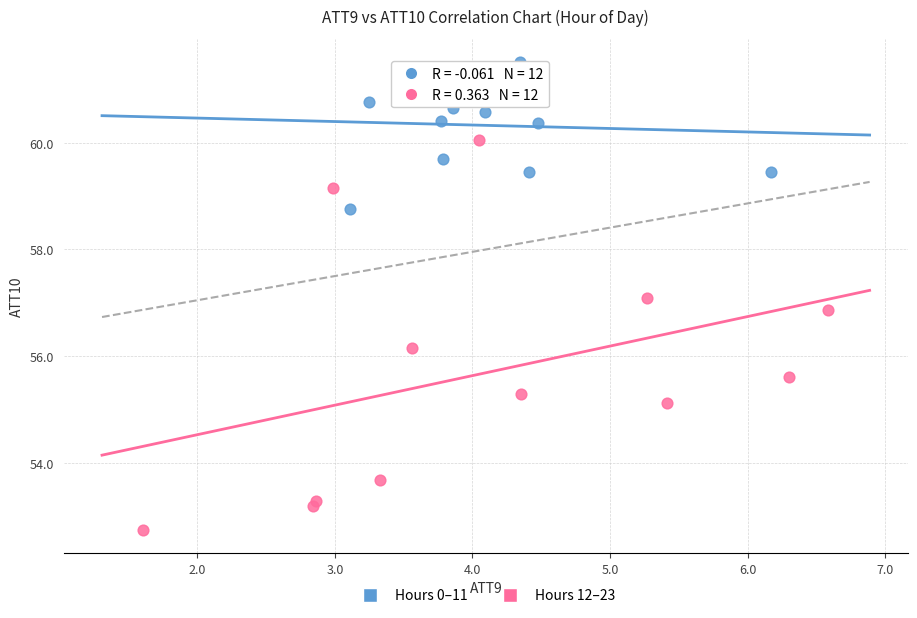

Which series reaches the maximum Y coordinate?

Hours 0–11